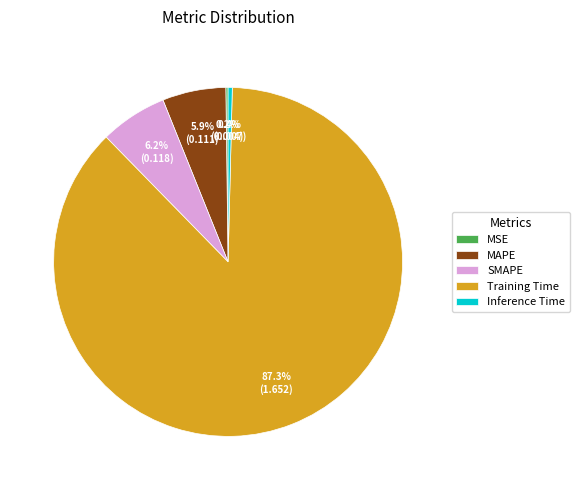

Is the sum of SMAPE and Inference Time greater than half?

No